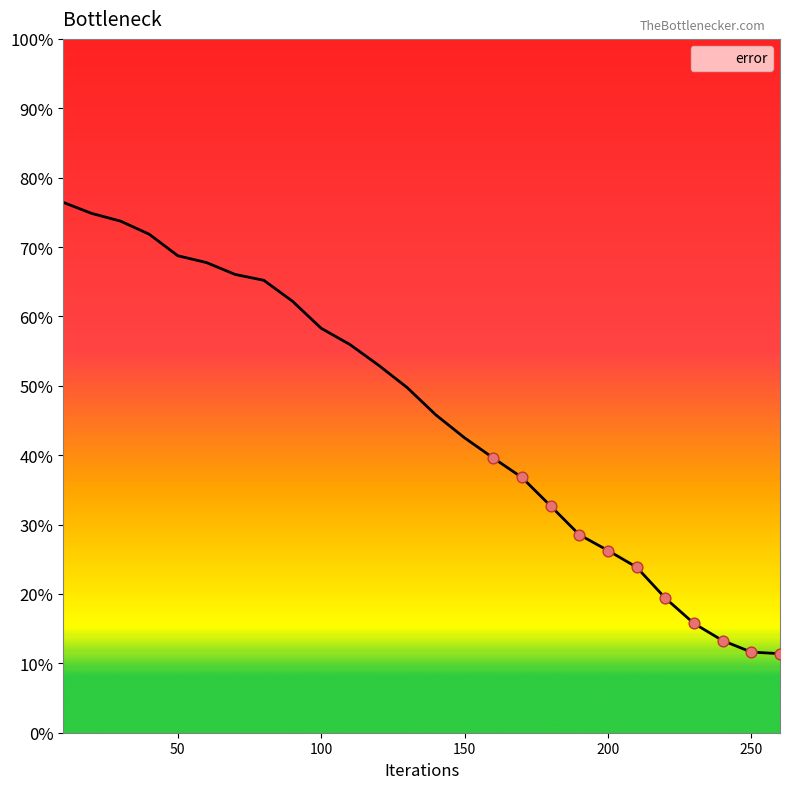

What is the smallest value displayed?

11.4